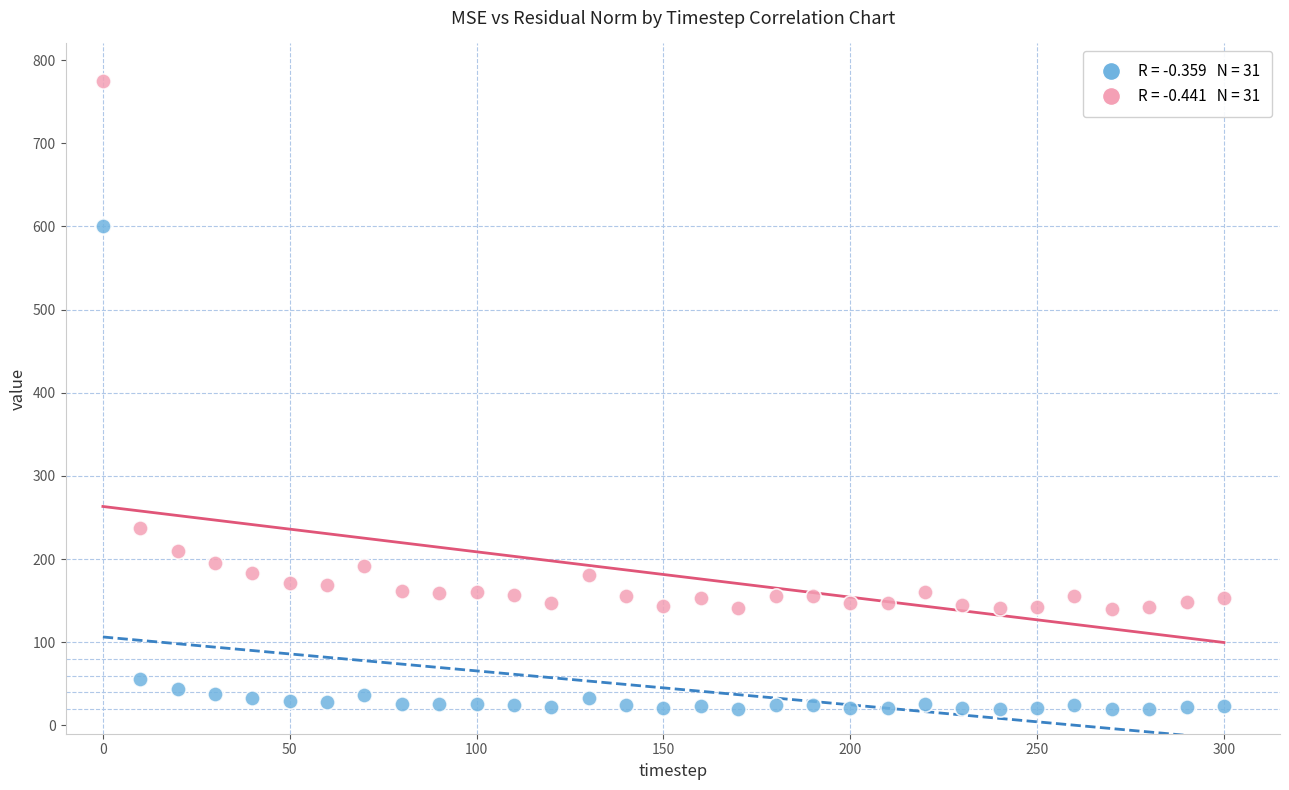

Across all series, what Y value is closest to 397?

237.0